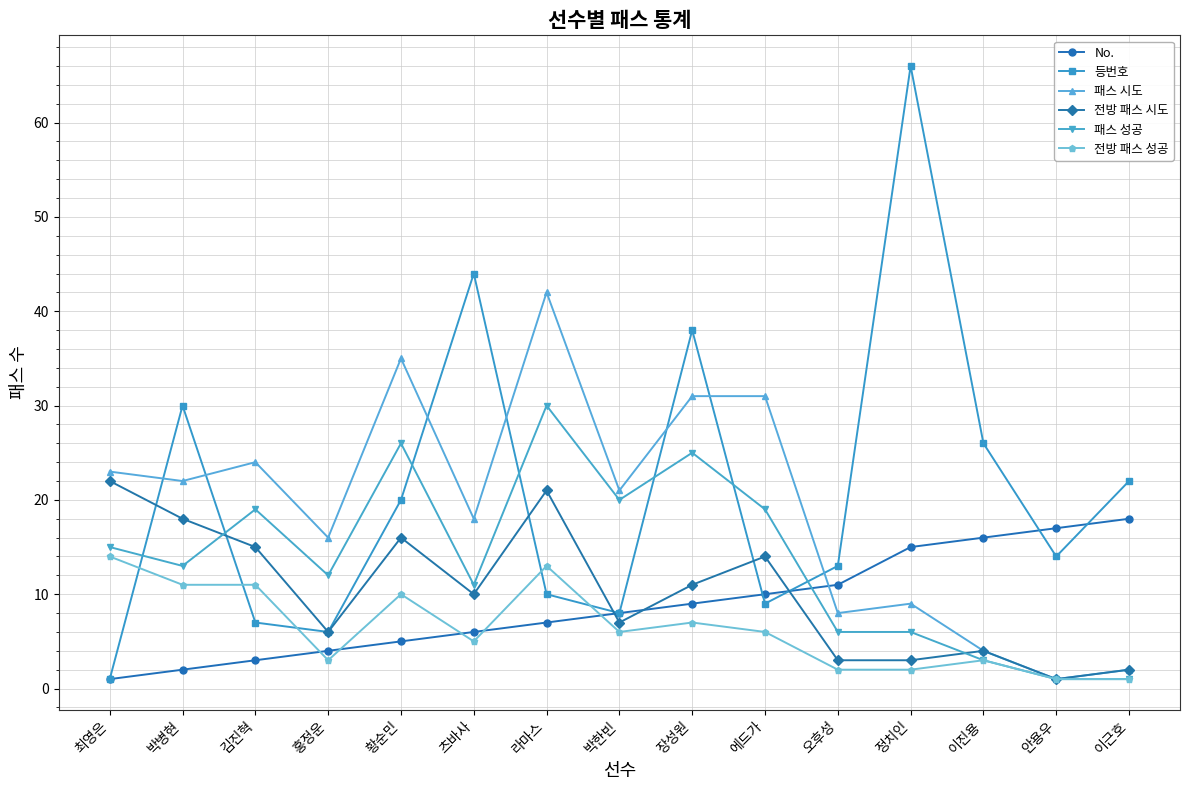

How many values in the 전방 패스 시도 series are below 10?

7